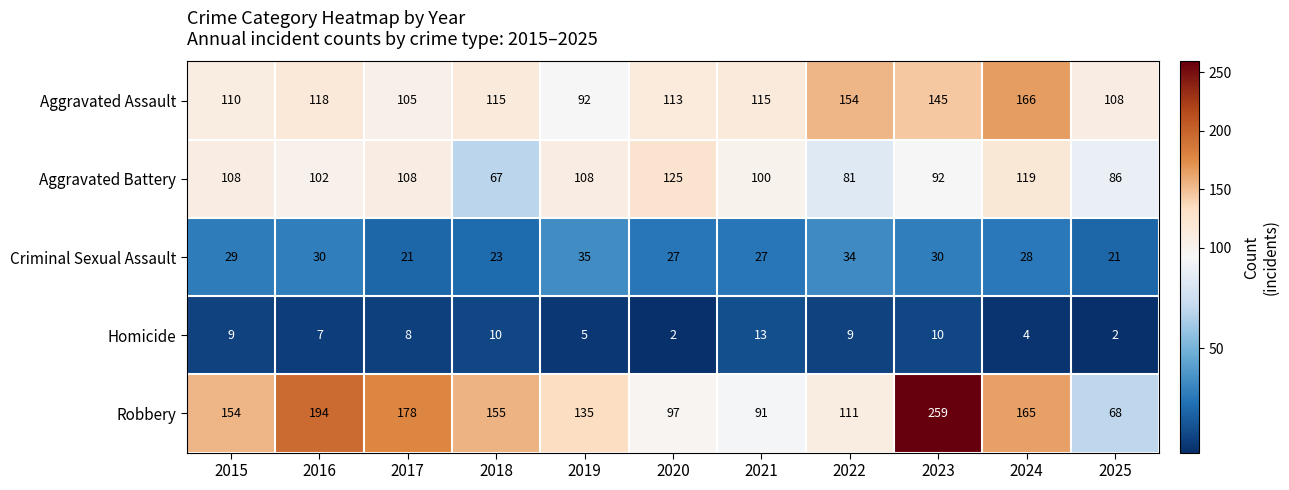

List the series in order of their peak value, highest first.

Robbery, Aggravated Assault, Aggravated Battery, Criminal Sexual Assault, Homicide